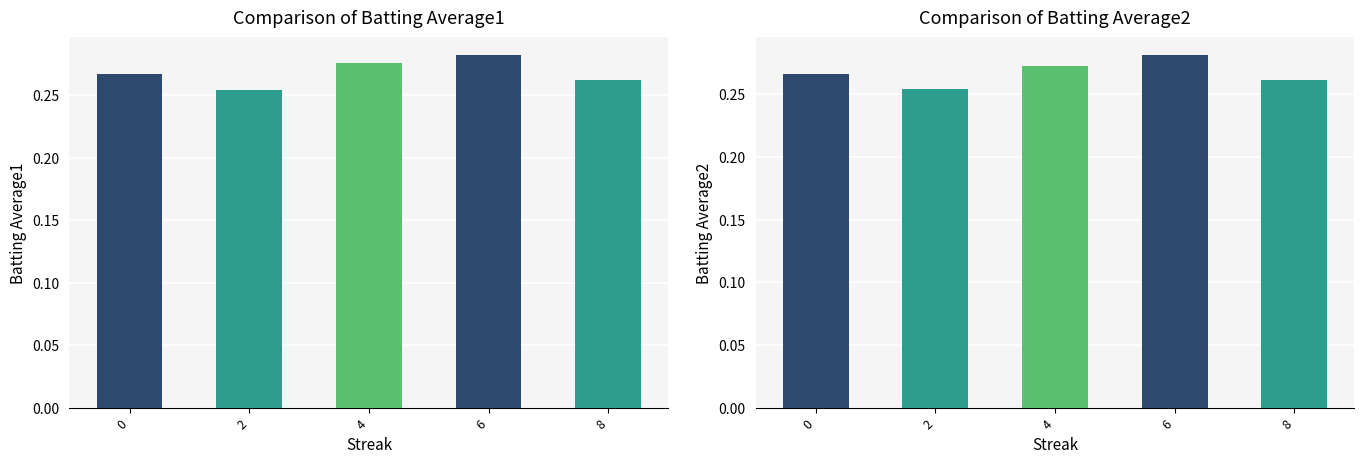

The Batting Average1 series shows 0.1 at 2. True or false?

False